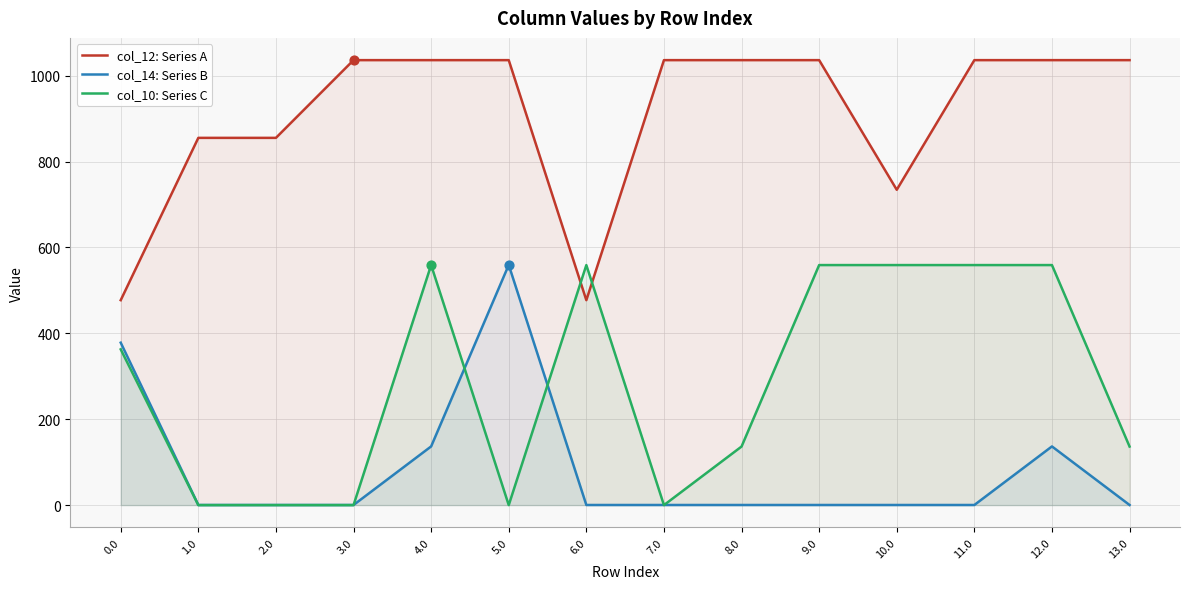

Is the value of col_14: Series B at 4.0 greater than the value of col_12: Series A at 5.0?

No